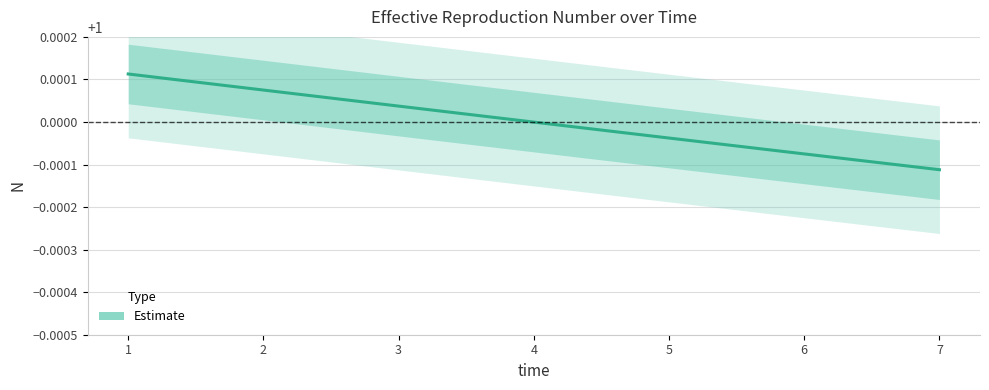

At which label is the value closest to 1?

4